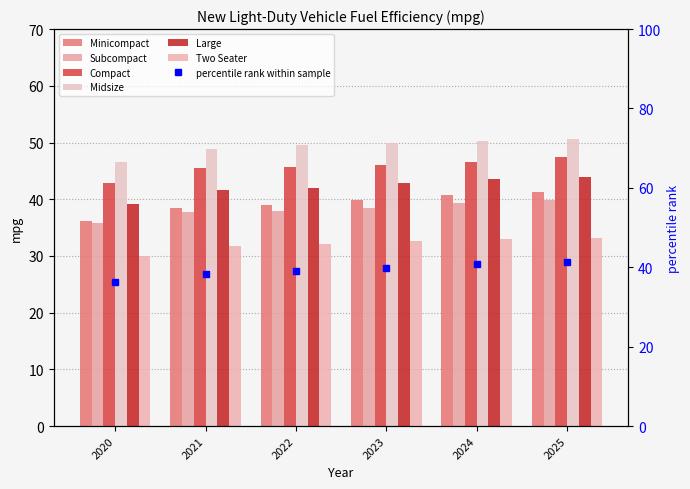

At how many categories does at least one series exceed 49?

4